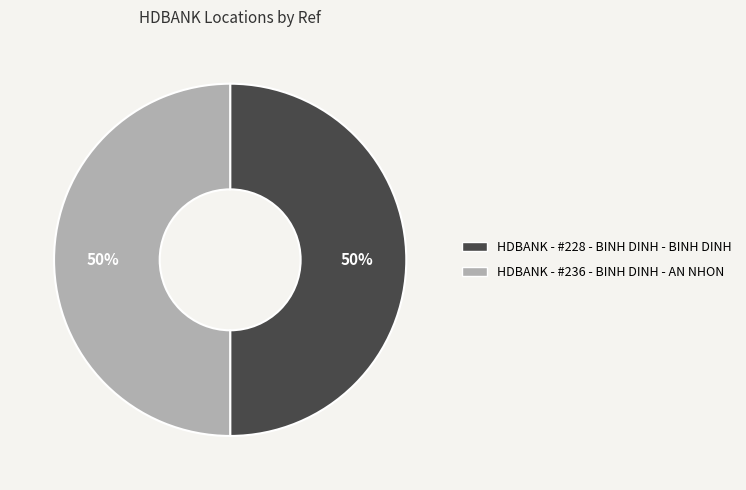

What is the ratio of the value at HDBANK - #228 - BINH DINH - BINH DINH to the value at HDBANK - #236 - BINH DINH - AN NHON?

1.0